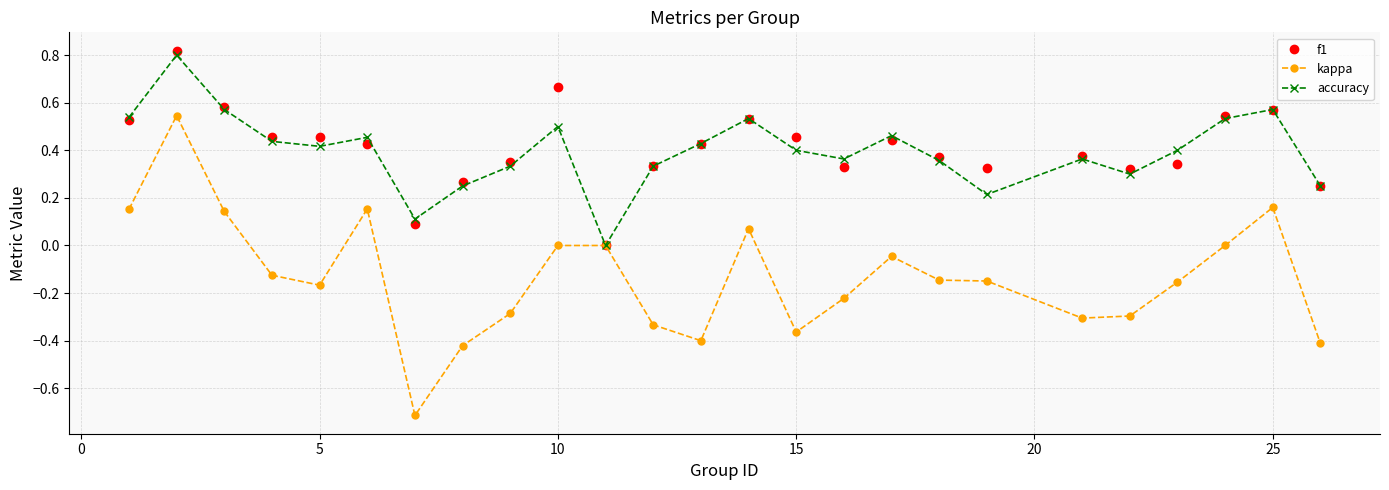

What are all the series names shown in the legend?

f1, kappa, accuracy